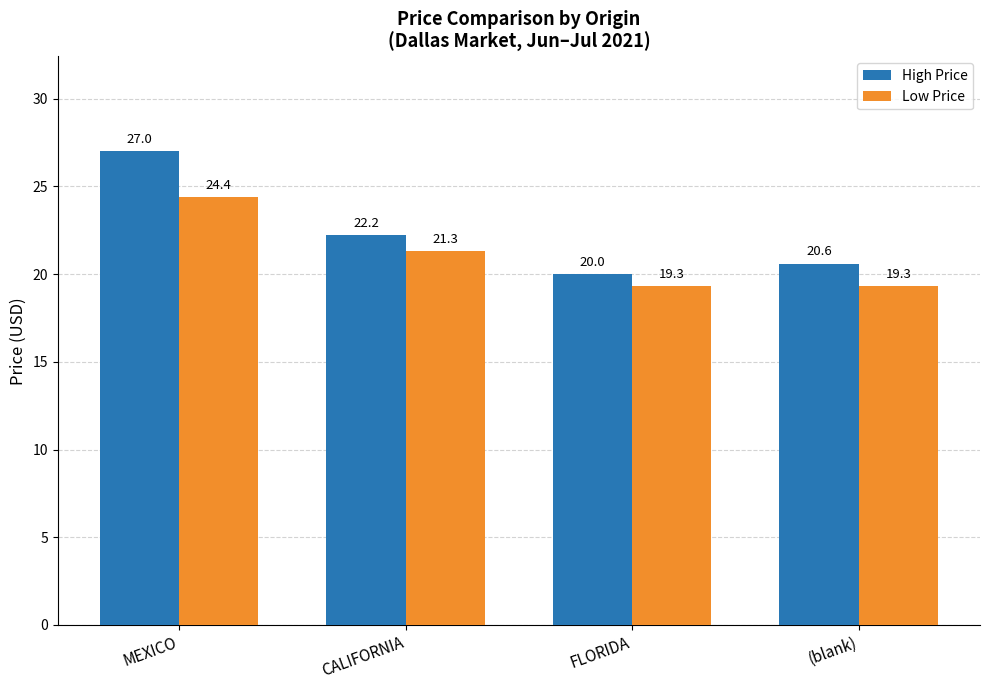

What is the sum of all Low Price values?

84.3